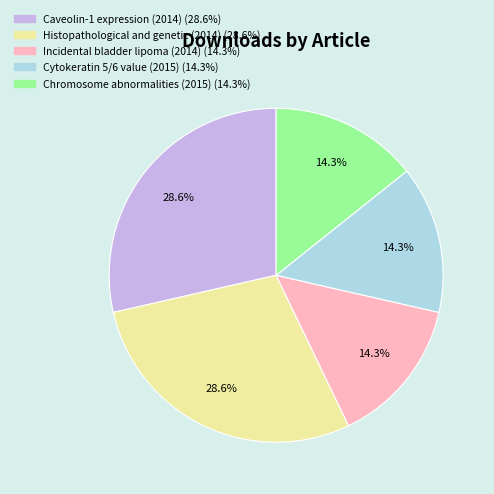

How many segments does this pie chart have?

5